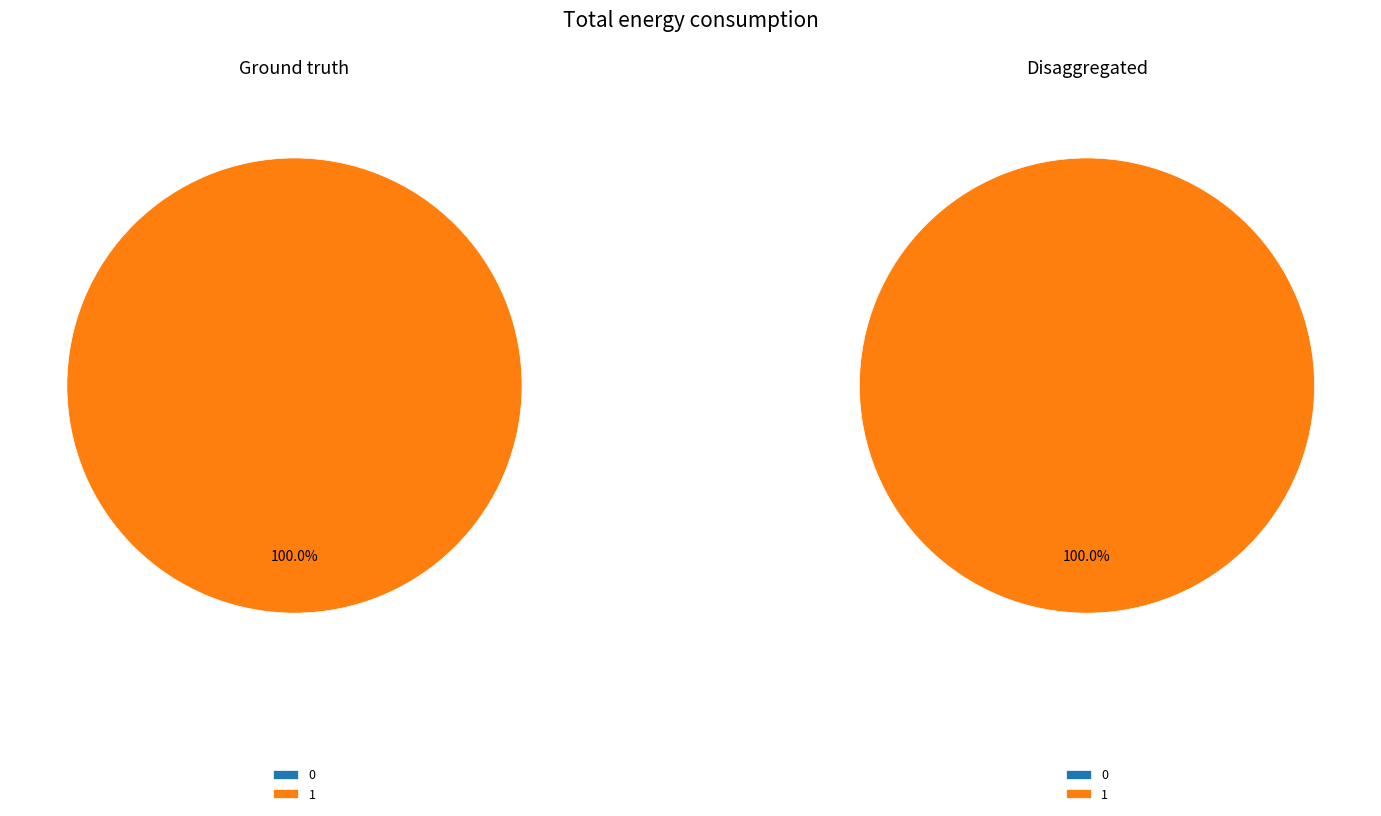

Is there any slice that represents more than half of the pie?

Yes